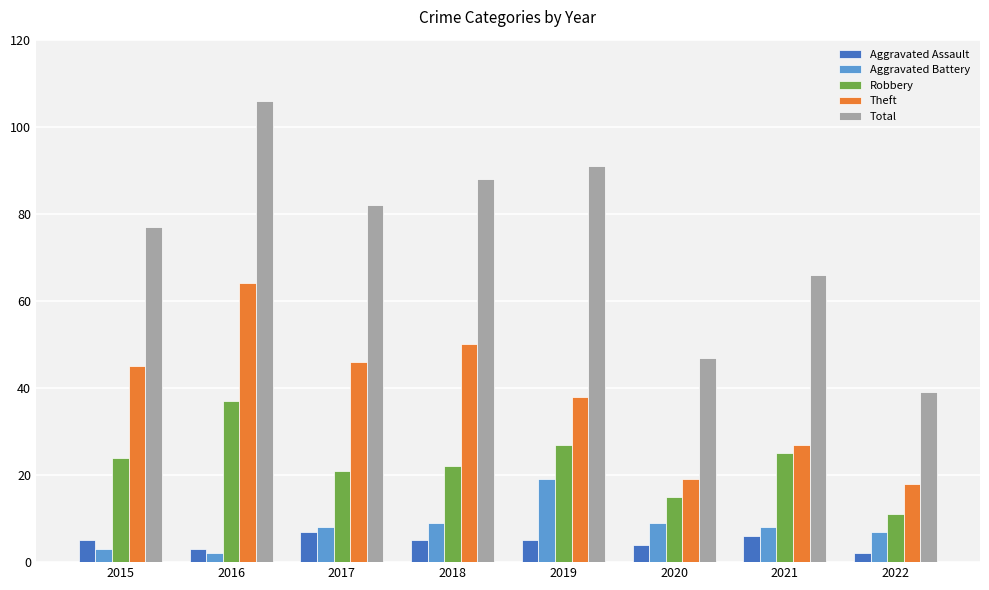

Are the bars horizontal?

No